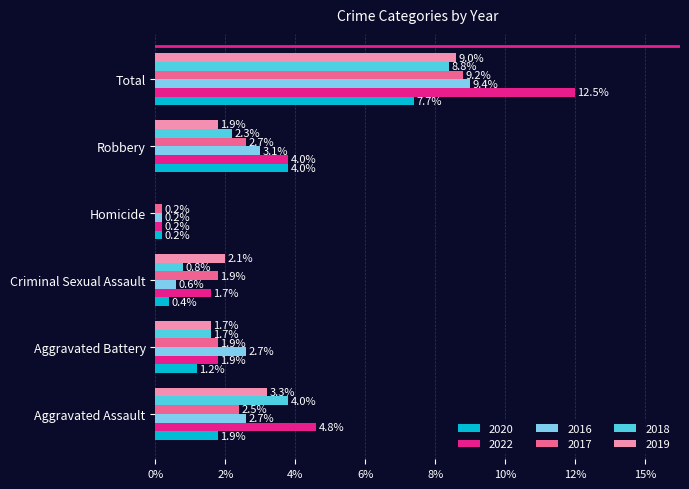

Between Homicide and Aggravated Assault, which is larger?

Aggravated Assault